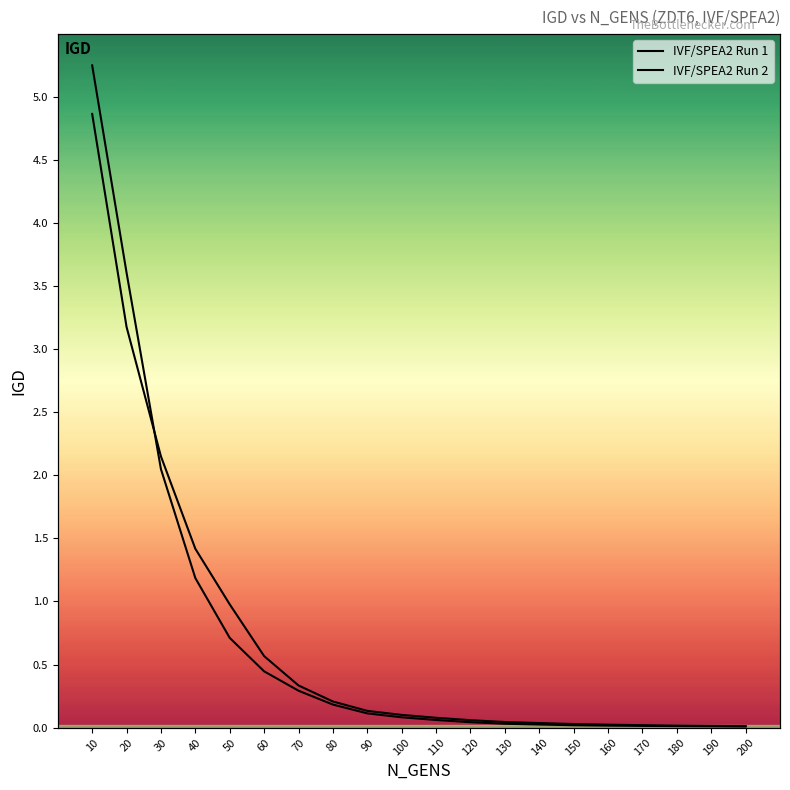

What is the difference between the second highest and second lowest values in the IVF/SPEA2 Run 2 series?

3.2